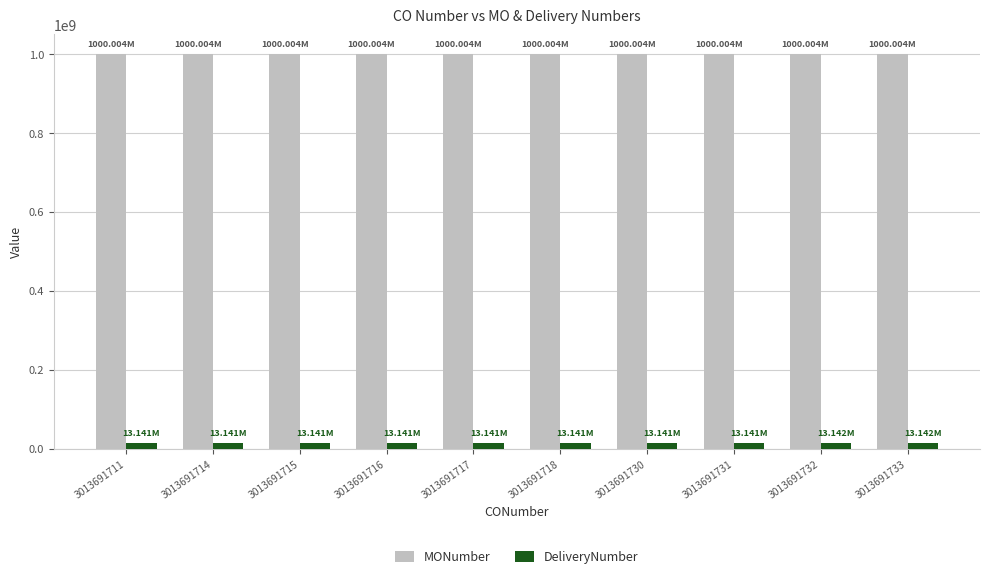

Count the number of data series in this chart.

2